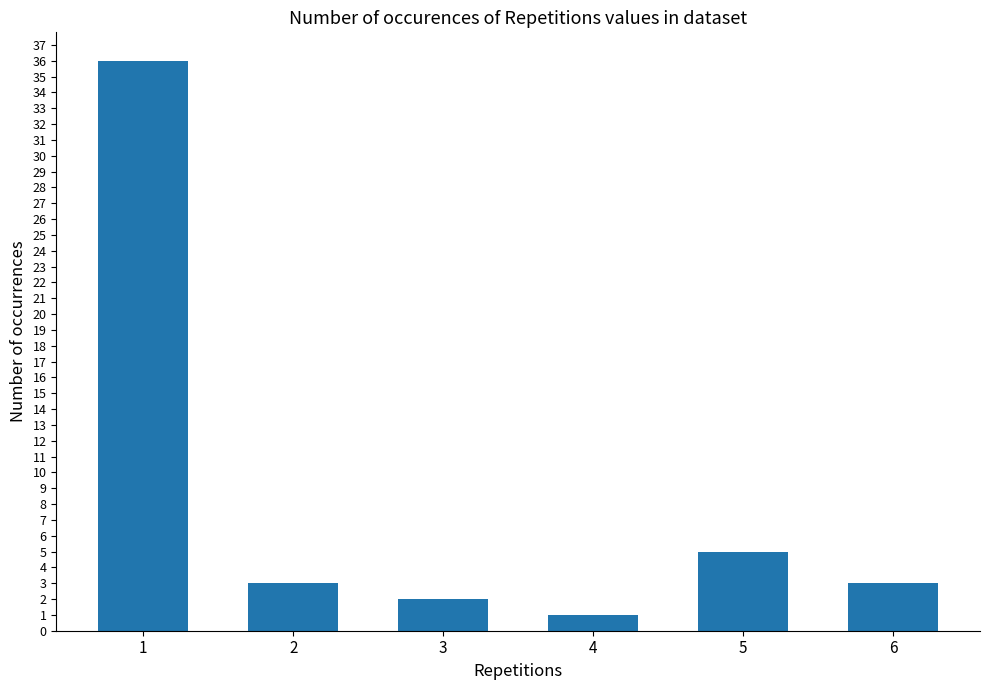

Approximately how many times larger is the value at 3 compared to 6?

0.7